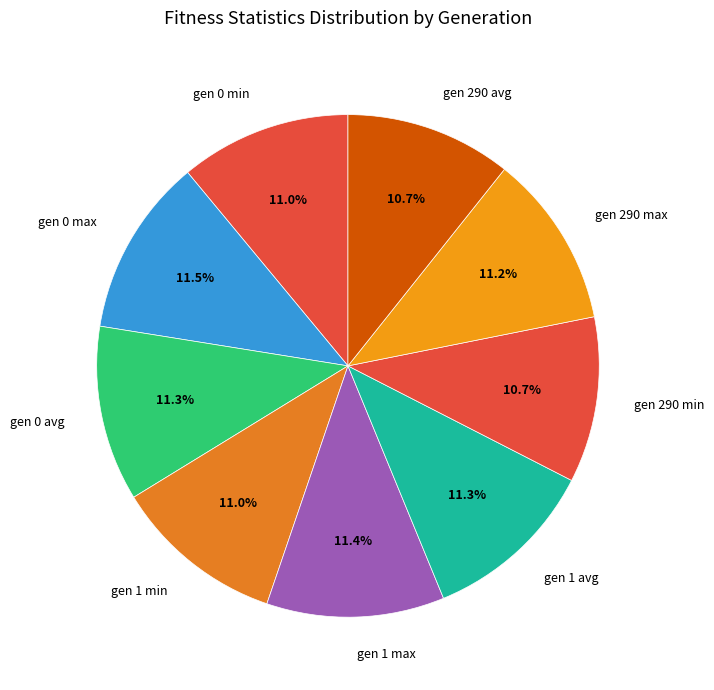

True or false: gen 290 max accounts for 17% of the total.

False